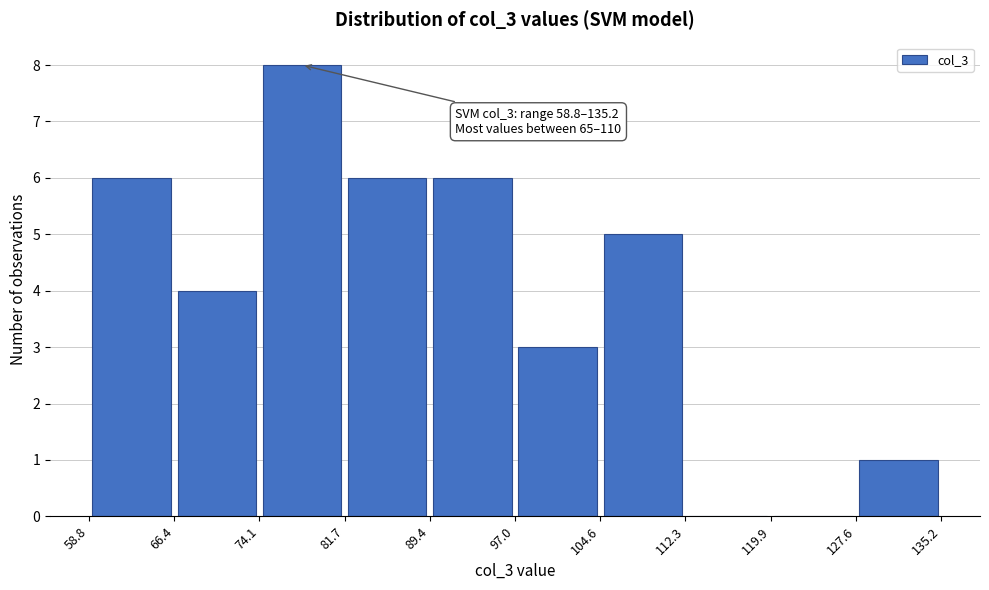

Over which range of the x-axis is the bar tallest?

74.1 to 81.7